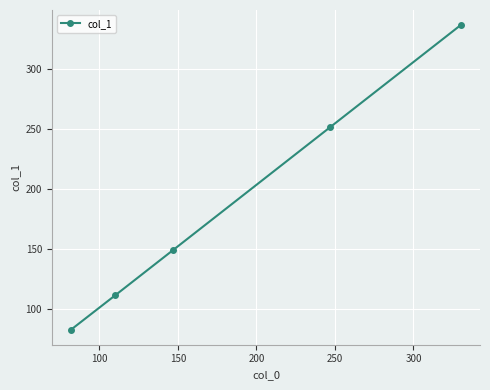

What is the value of the 3rd point from the left?

149.5